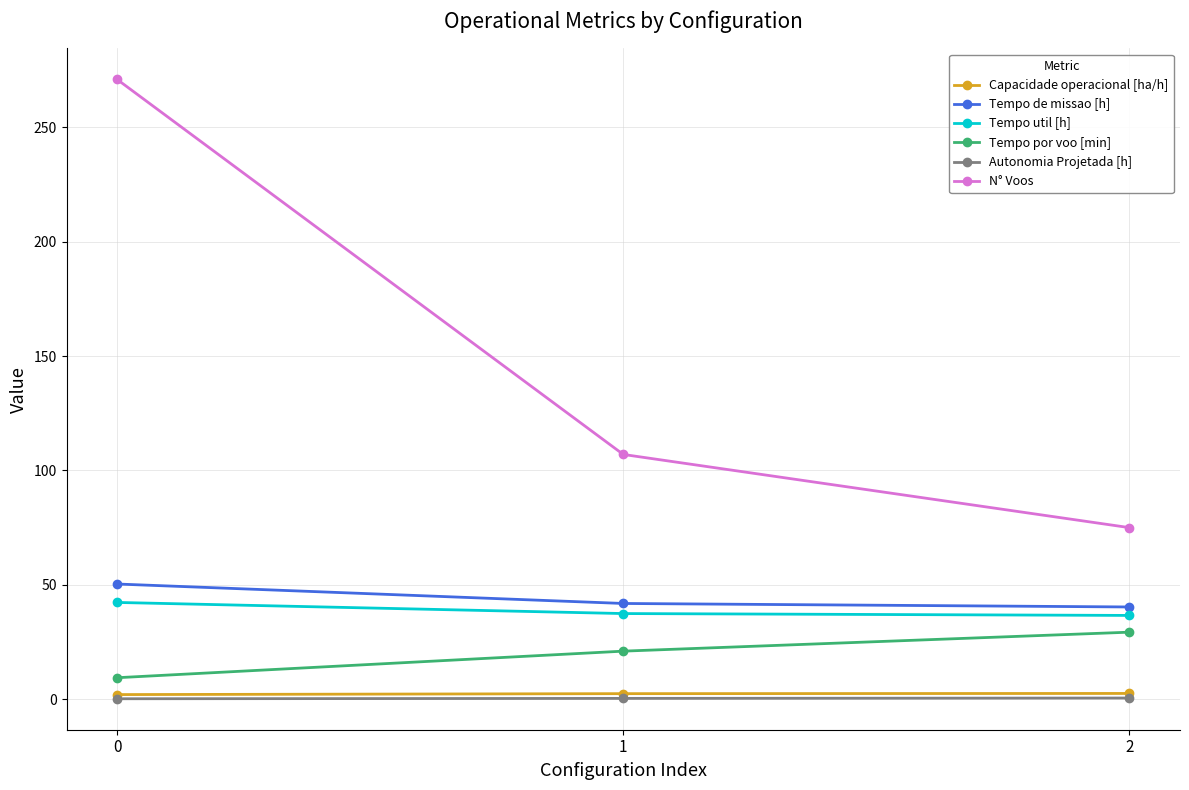

Which series changed the most between 0 and 1?

N° Voos